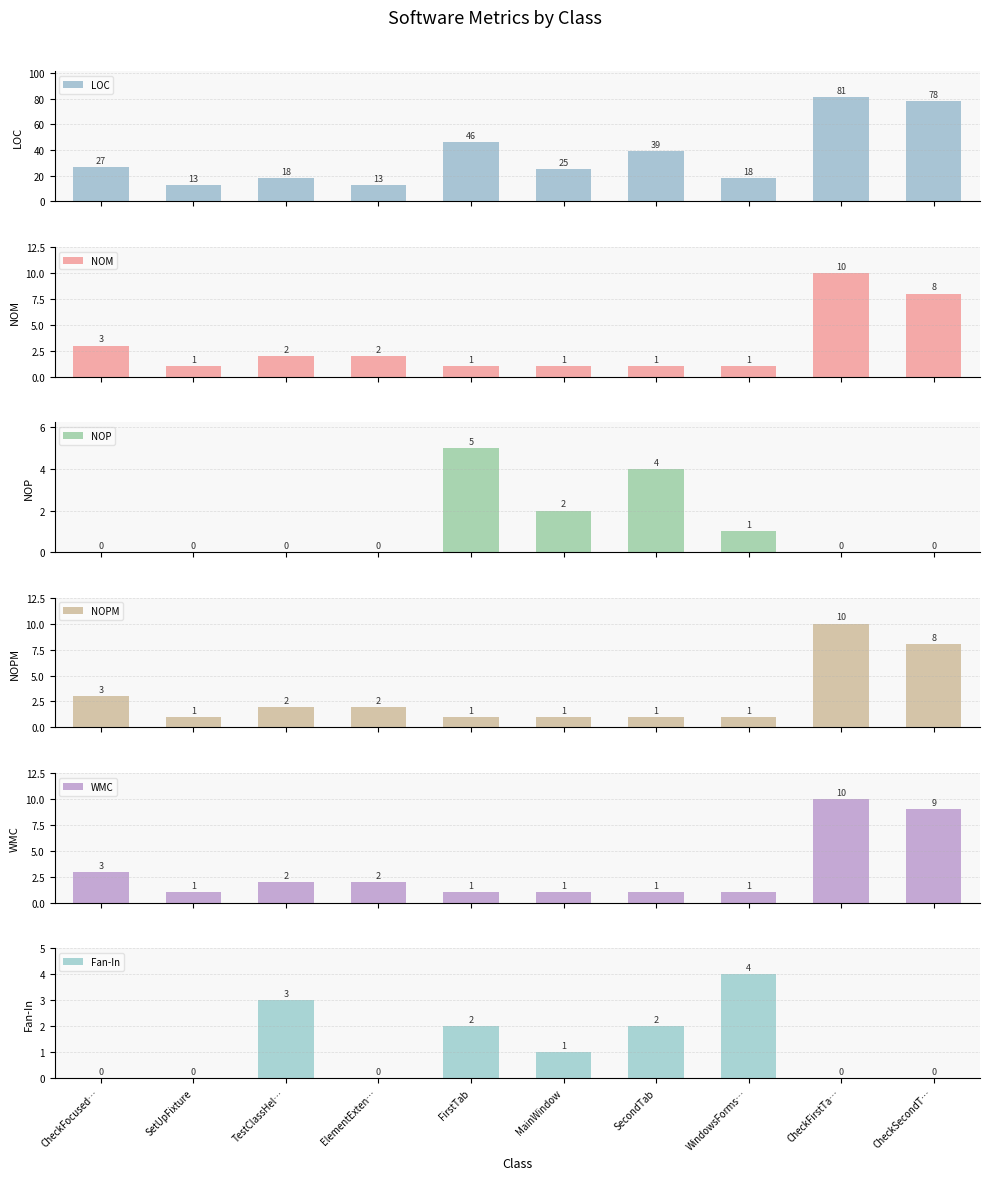

Which series has the widest spread of values?

LOC